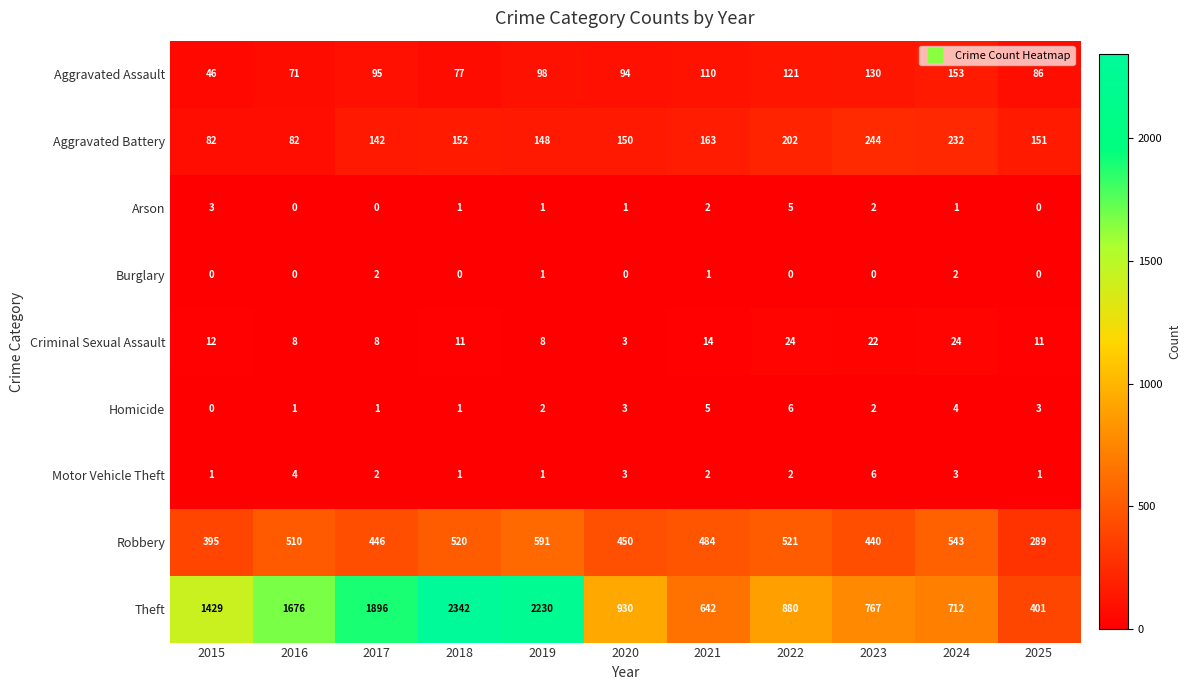

What is the spread (max minus min) of values at 2015?

1429